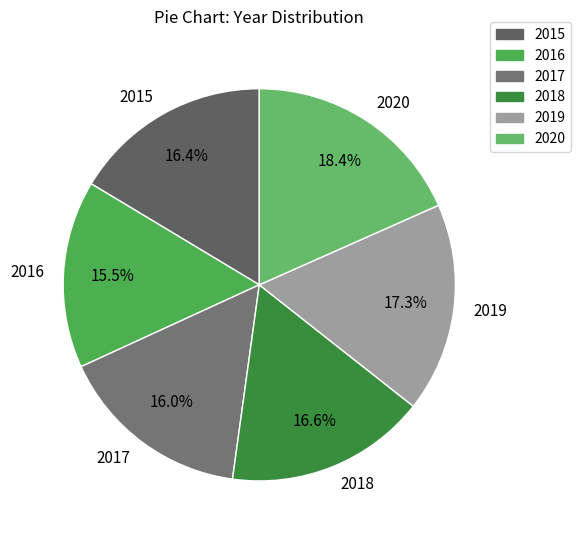

Which slice is the smallest?

2016